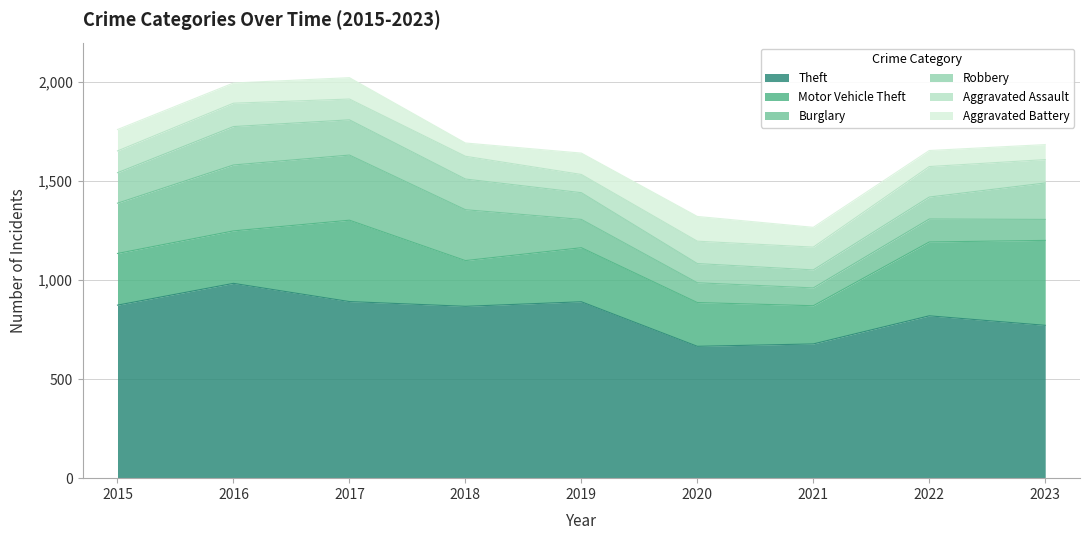

Does the chart have visible grid lines?

Yes